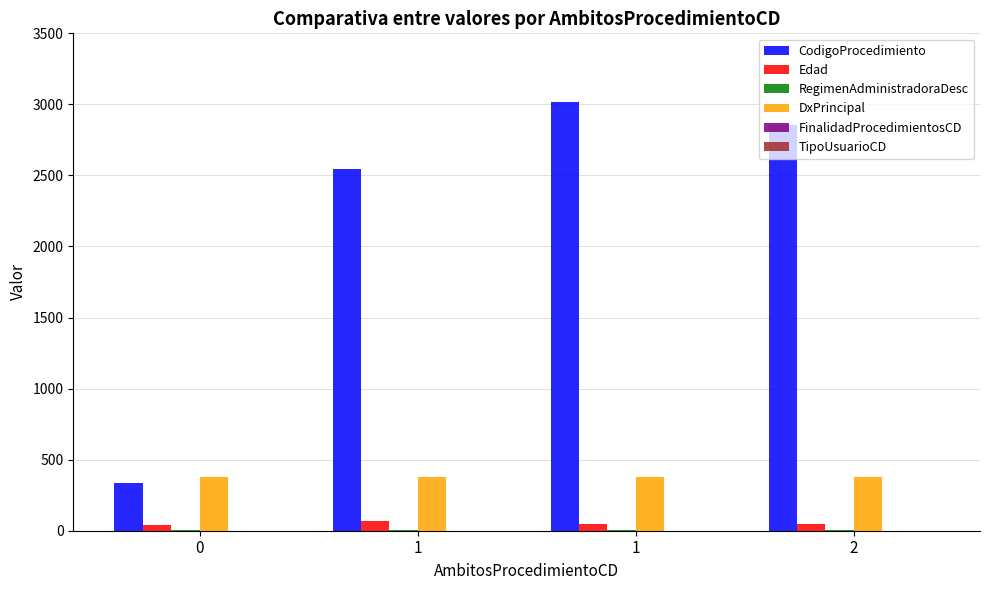

How many groups of bars are there?

4